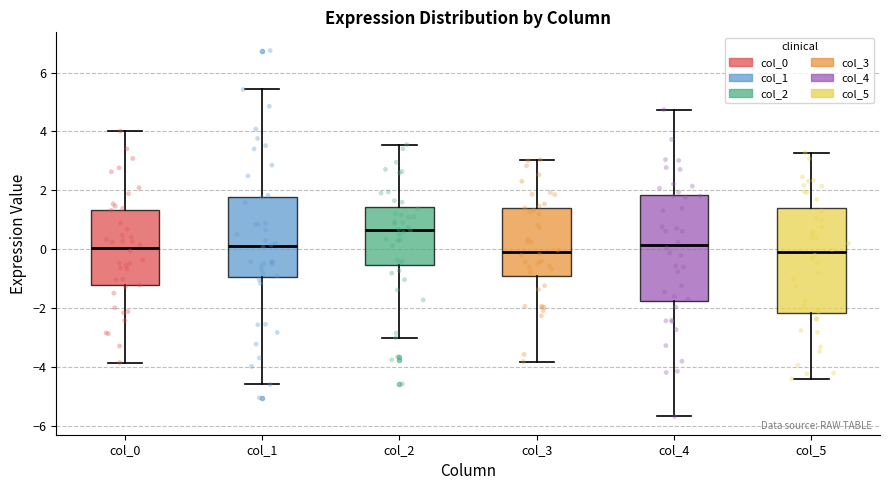

Reading left to right, transcribe this box plot: for each box, give where its median line is, the range the box spans, and where its two whiskers end, as read against the y-axis. The values are not printed on the chart, so give them approximately, as read against the axis.

col_0: median 0.0, box -1.2 to 1.4, whiskers -3.8 to 4.0
col_1: median 0.2, box -1.0 to 1.8, whiskers -4.6 to 5.4
col_2: median 0.6, box -0.6 to 1.4, whiskers -3.0 to 3.6
col_3: median 0.0, box -0.8 to 1.4, whiskers -3.8 to 3.0
col_4: median 0.2, box -1.8 to 1.8, whiskers -5.6 to 4.8
col_5: median -0.2, box -2.2 to 1.4, whiskers -4.4 to 3.2